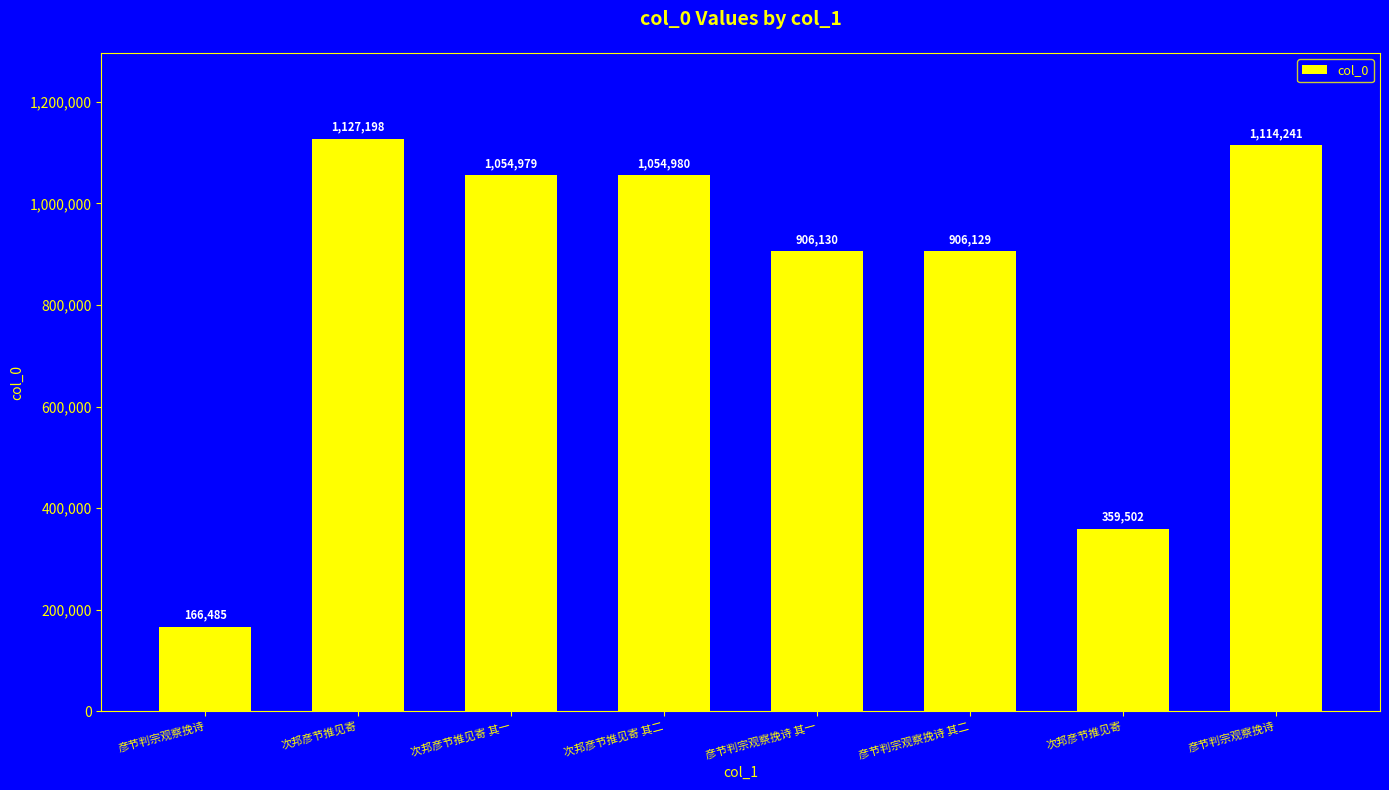

Are the bars horizontal?

No